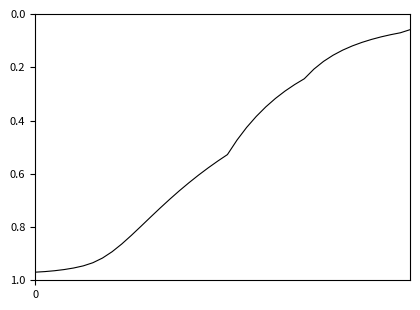

How many lines are shown in the chart?

1